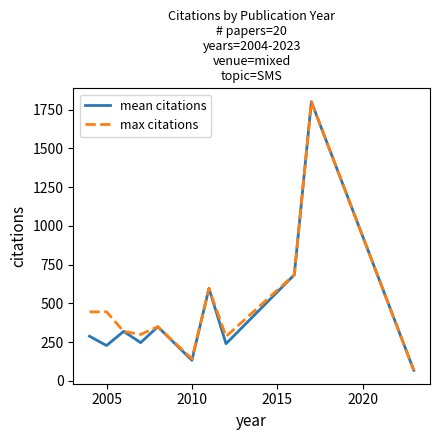

What is the smallest value displayed?

69.0